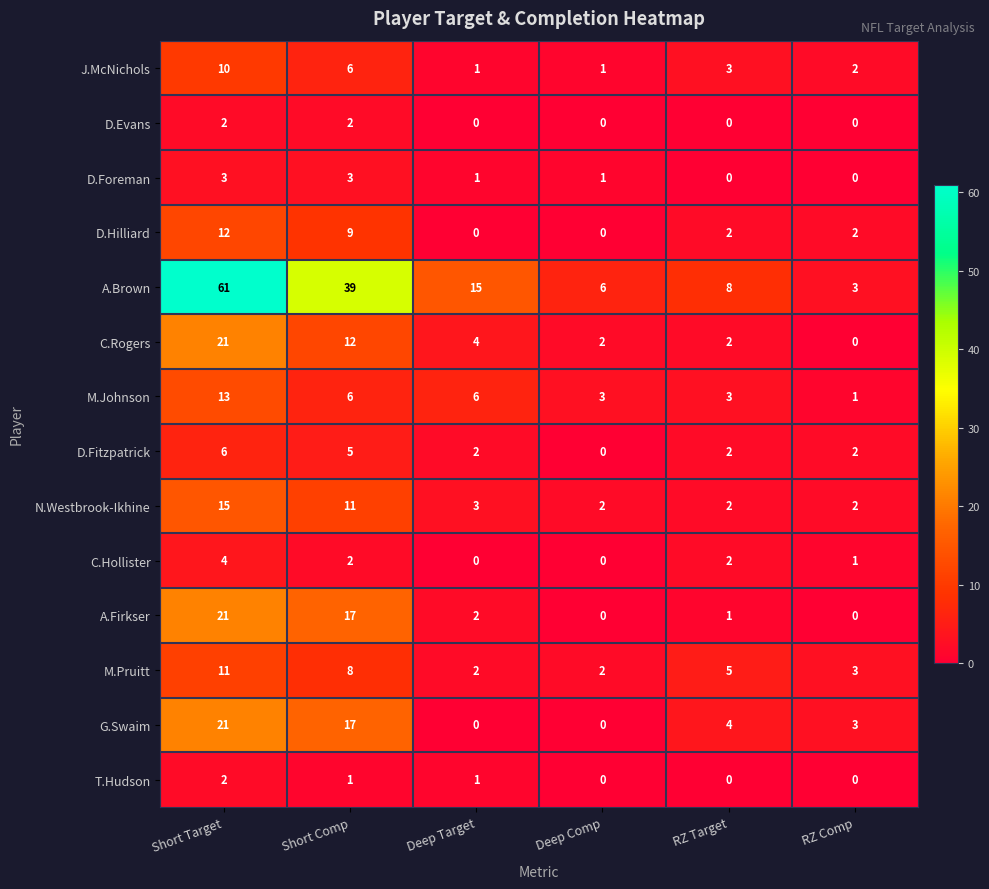

What is the sum of the D.Foreman values at Deep Comp and Short Target?

4